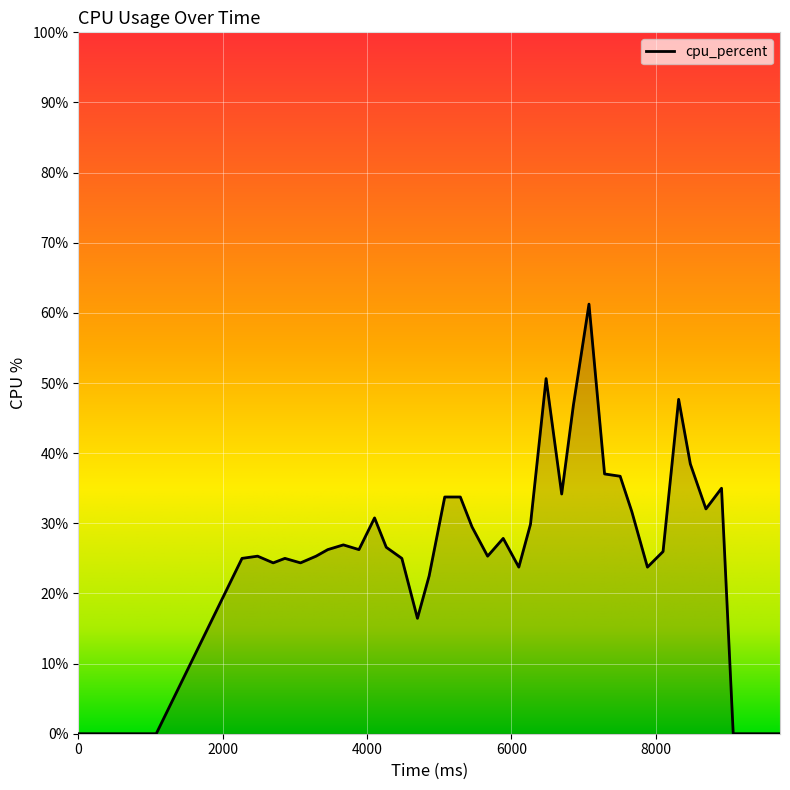

Reading right to left, list all the values displayed in this chart.

9720=0.0	9504=0.0	9288=0.0	9072=0.0	8910=35.0	8694=32.1	8478=38.5	8316=47.7	8100=26.0	7884=23.8	7668=31.6	7506=36.7	7290=37.0	7074=61.2	6858=46.8	6696=34.2	6480=50.6	6264=29.9	6102=23.8	5886=27.8	5670=25.3	5454=29.5	5292=33.8	5076=33.8	4860=22.5	4698=16.5	4482=25.0	4266=26.6	4104=30.8	3888=26.2	3672=26.9	3456=26.2	3294=25.3	3078=24.4	2862=25.0	2700=24.4	2484=25.3	2268=25.0	1080=0.0	0=0.0